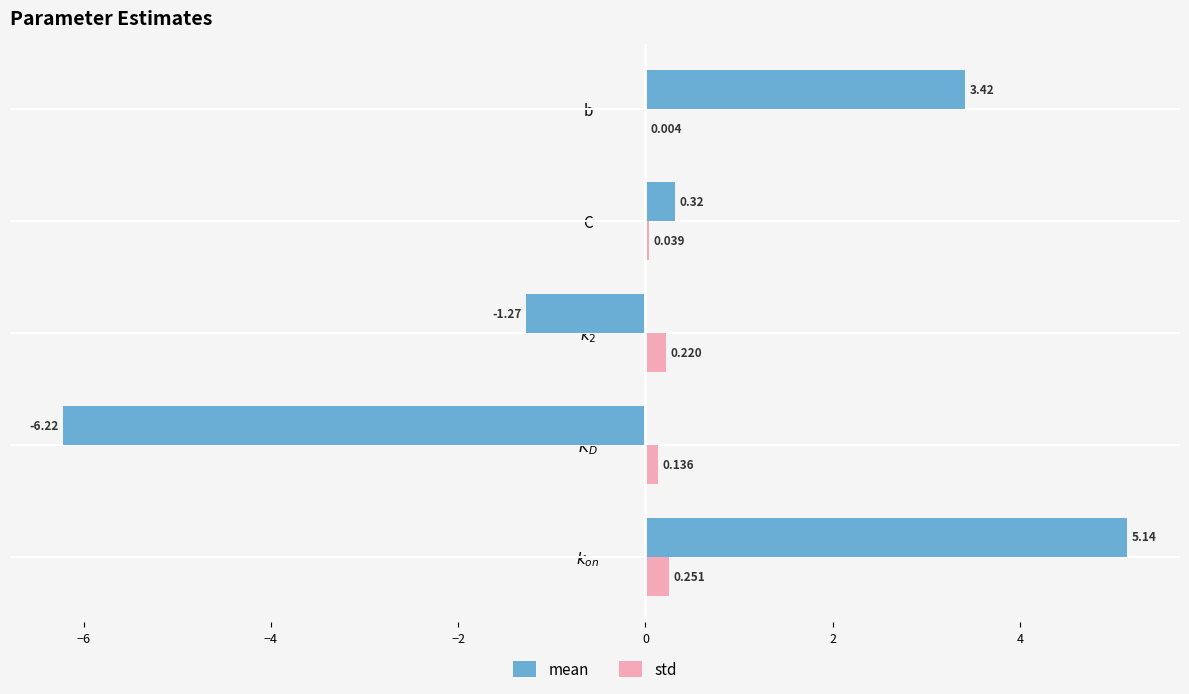

At which category does the chart reach its peak across all series?

$k_{on}$